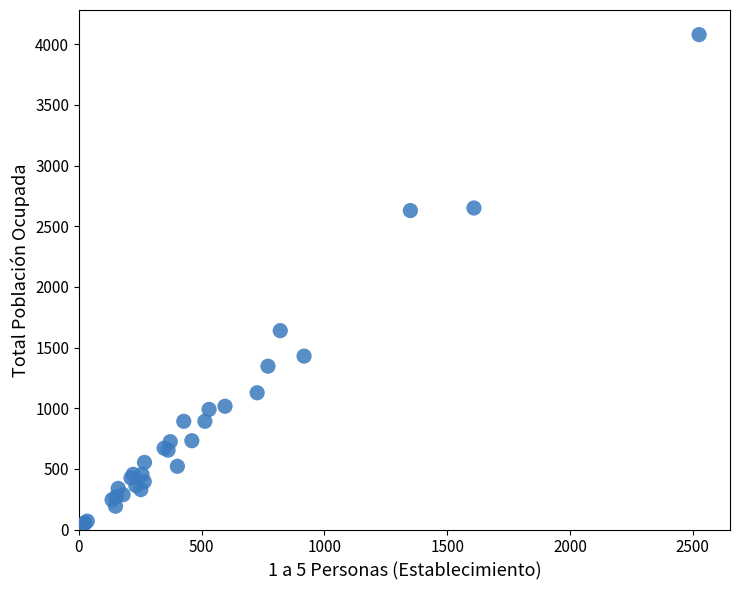

What Y value in the scatter plot is closest to 2049?

1639